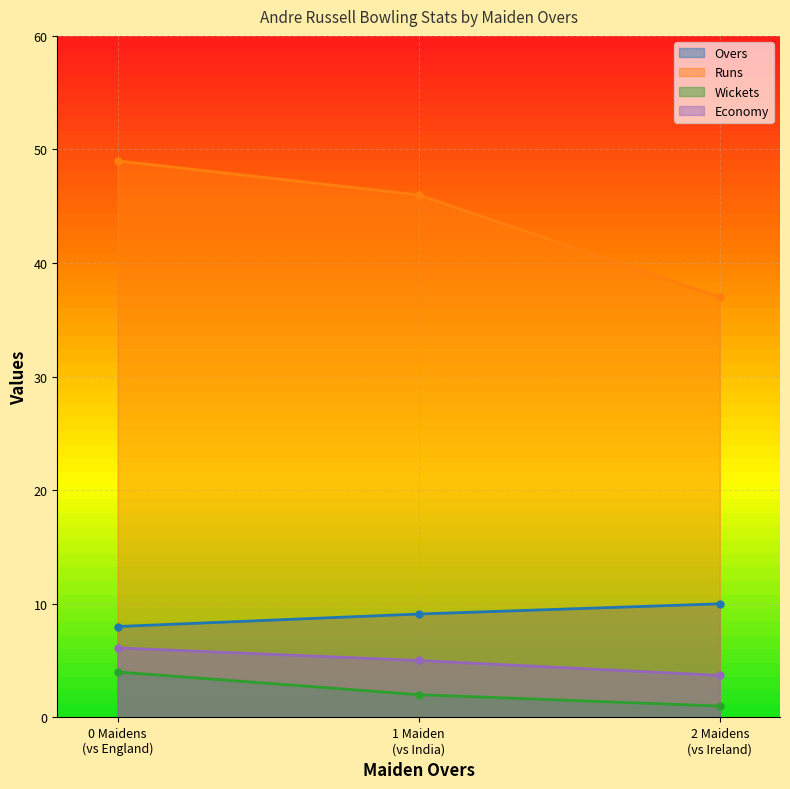

What is the difference between the maximum and minimum values in the Runs series?

12.0